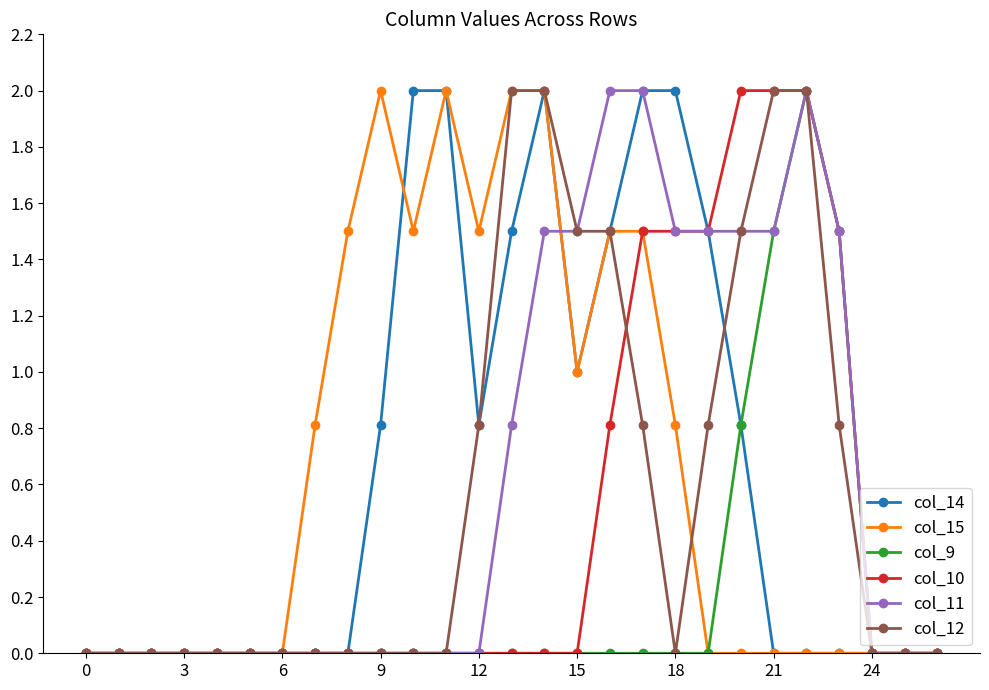

What is the maximum value for col_14?

2.0